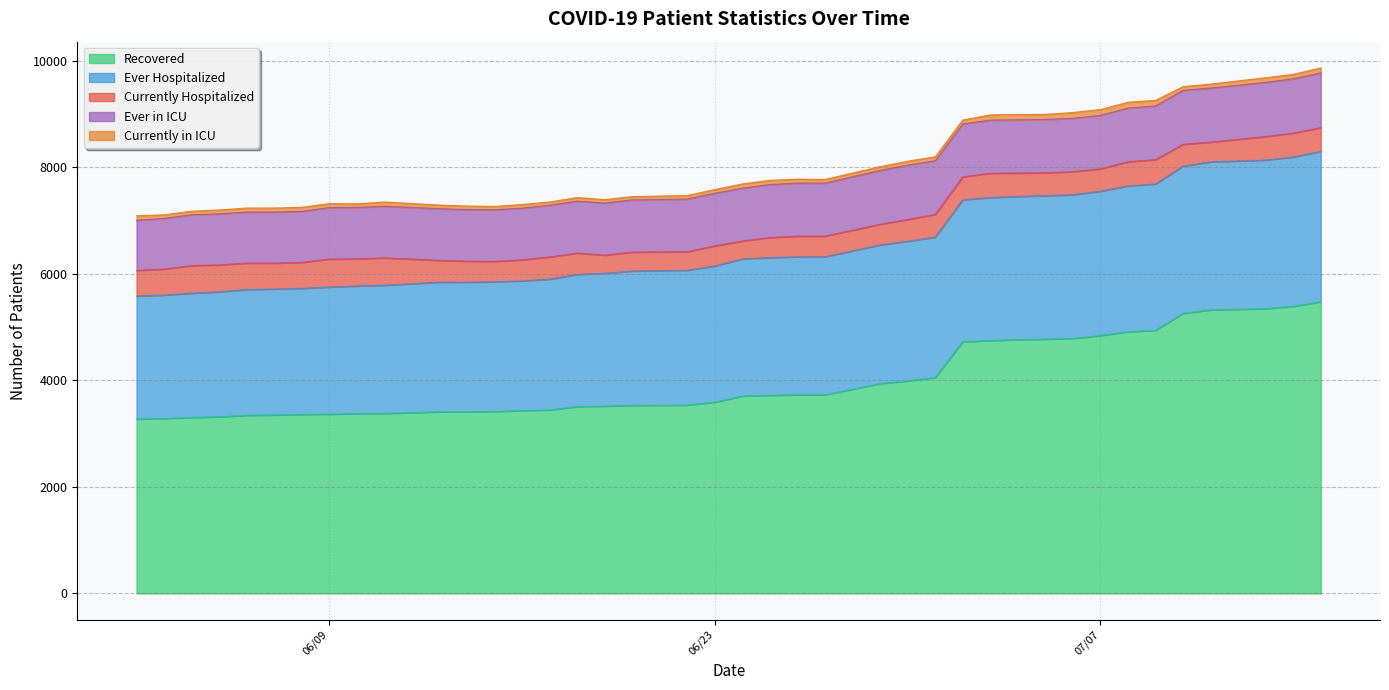

At which category does Ever in ICU reach its first local peak?

06/30/2020